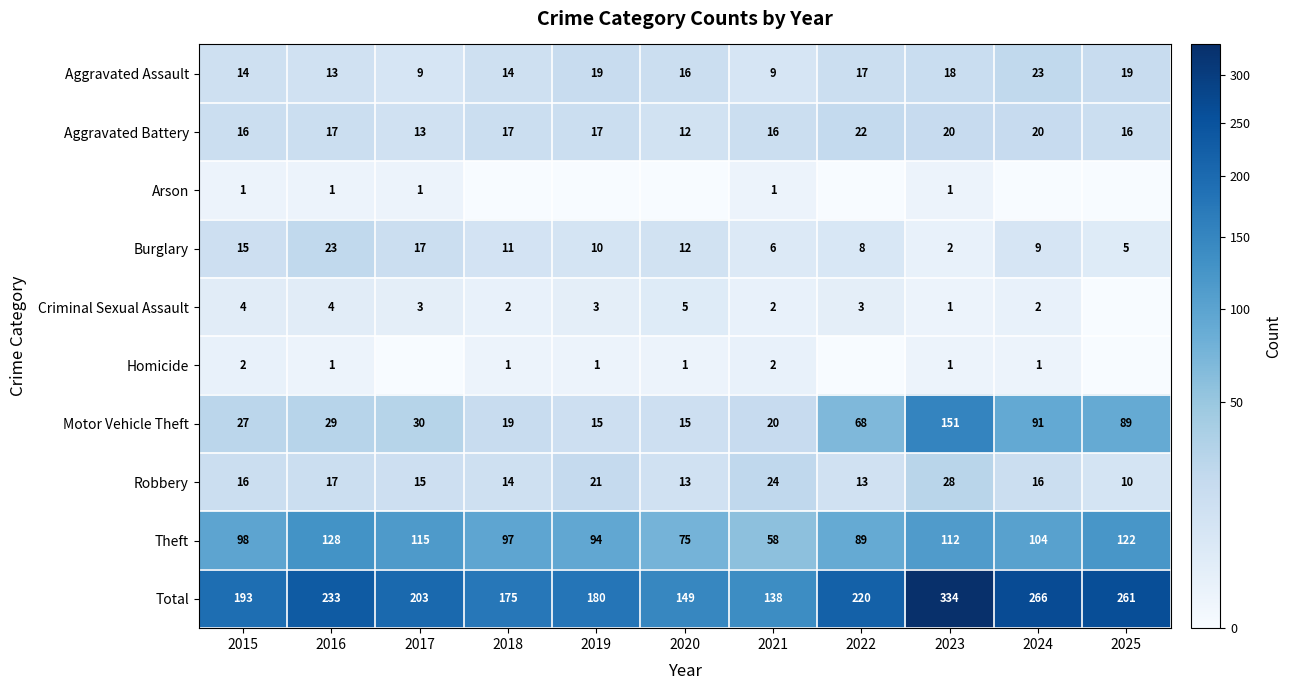

What is the difference between the highest and lowest values at 2015?

192